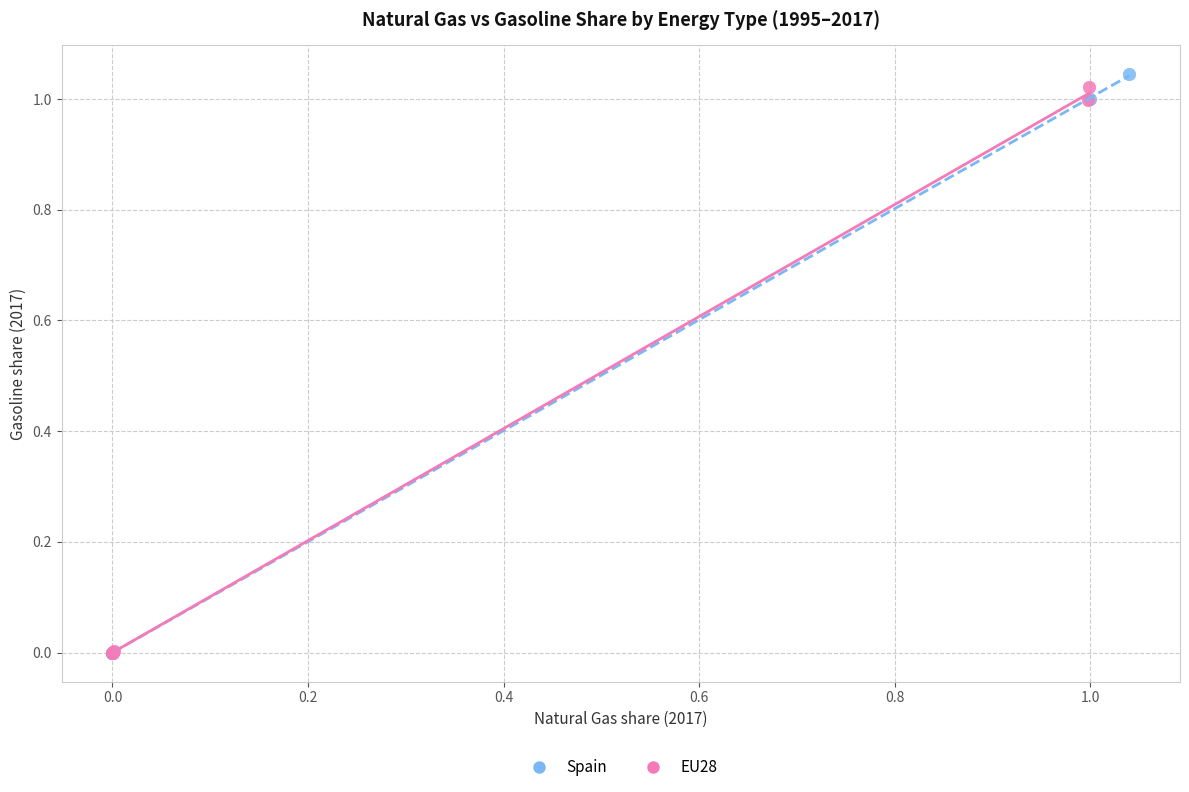

Which series has the widest spread of Y values?

Spain